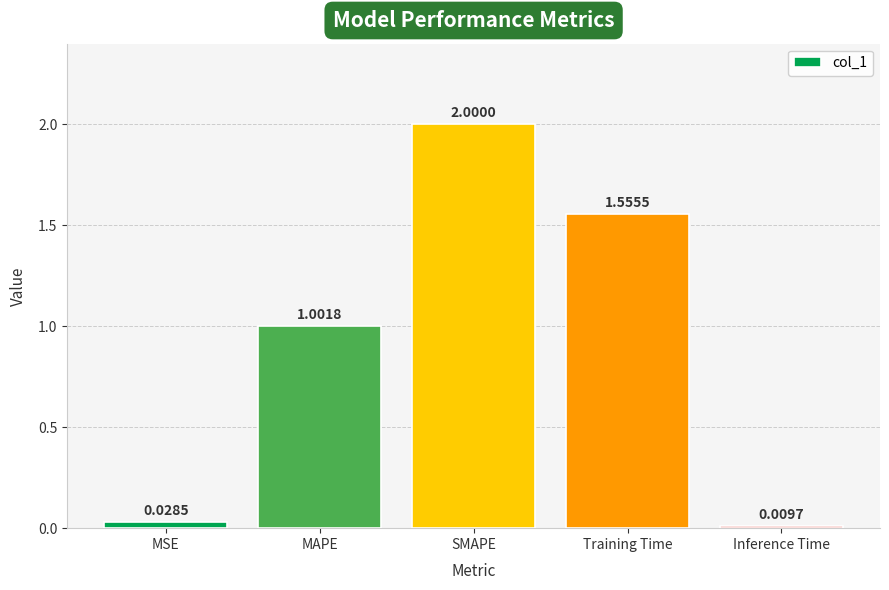

List the labels in order of value, smallest first.

Inference Time, MSE, MAPE, Training Time, SMAPE